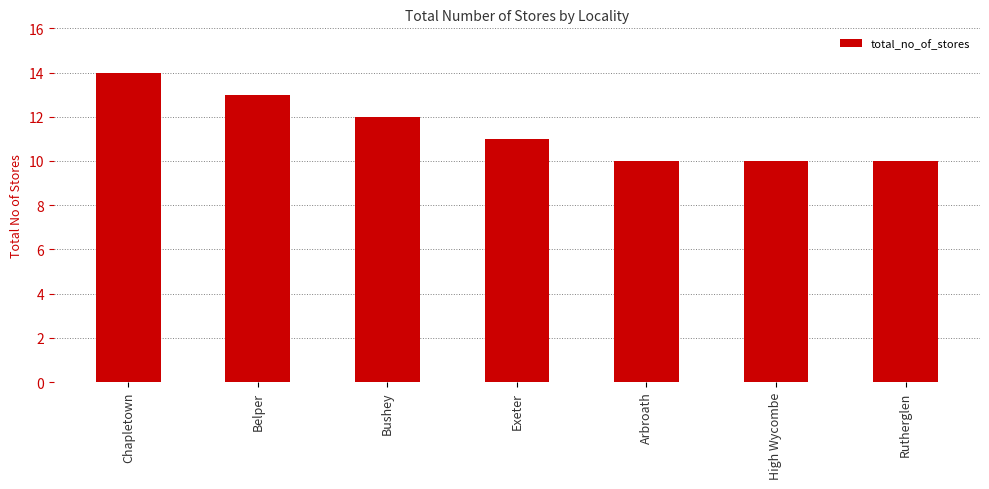

What is the difference between the values at Rutherglen and Exeter?

1